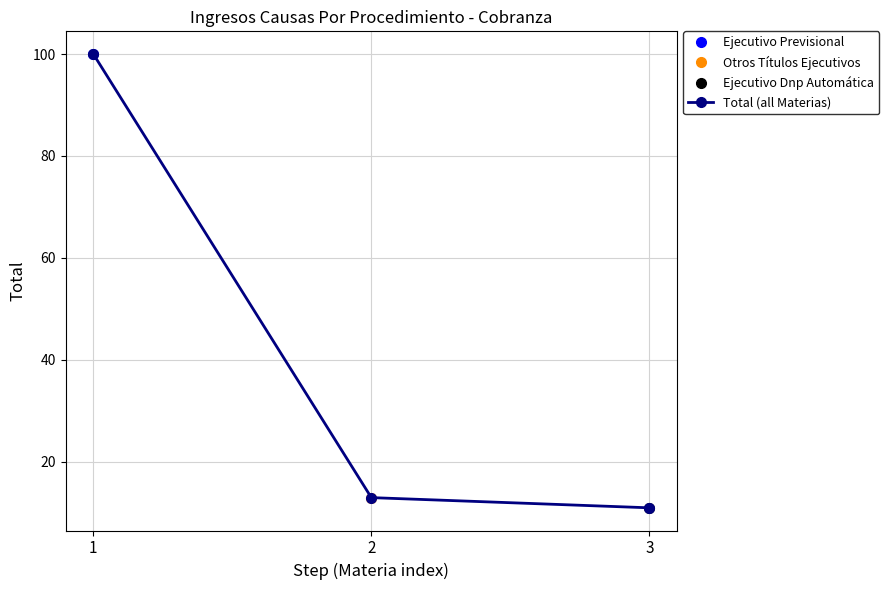

Count the number of values greater than 13.

1